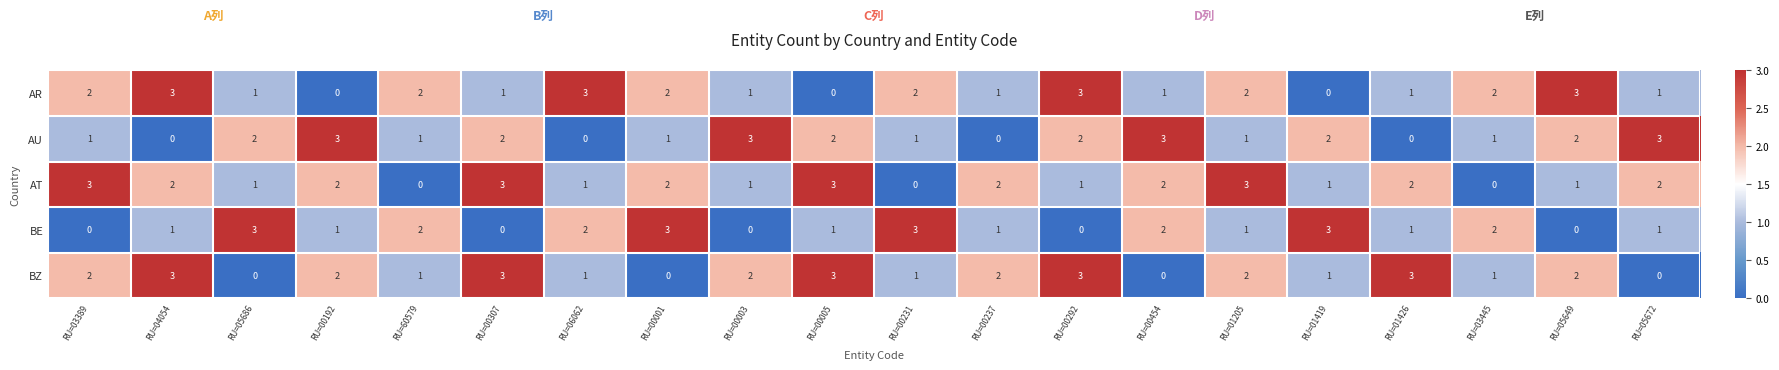

The value of BE at RU=03445 is 2. True or false?

True